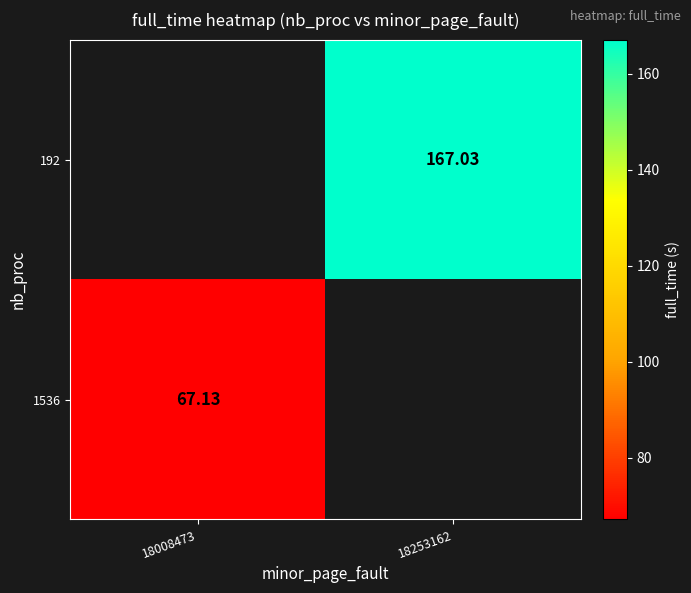

Is the value of 1536 at 18008473 greater than the value of 192 at 18253162?

No